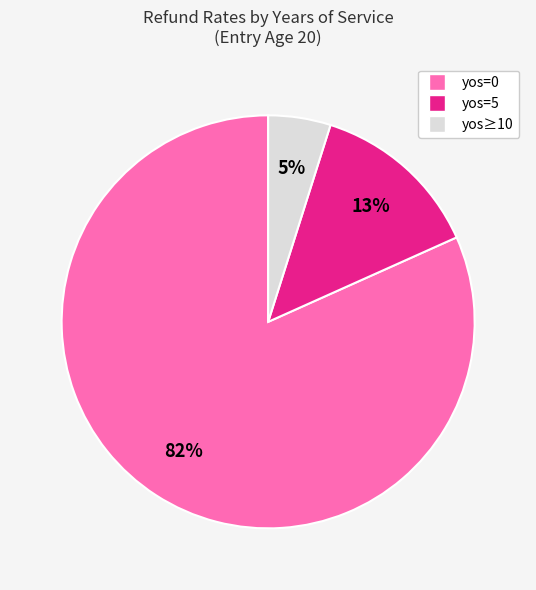

Count the number of slices in the pie.

3